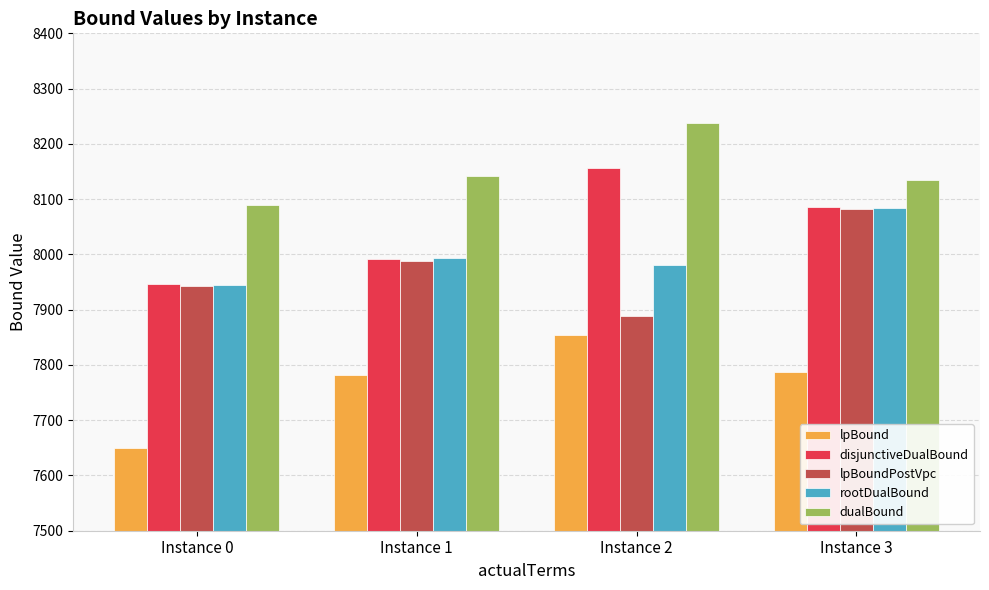

At which label does dualBound reach its minimum?

Instance 0